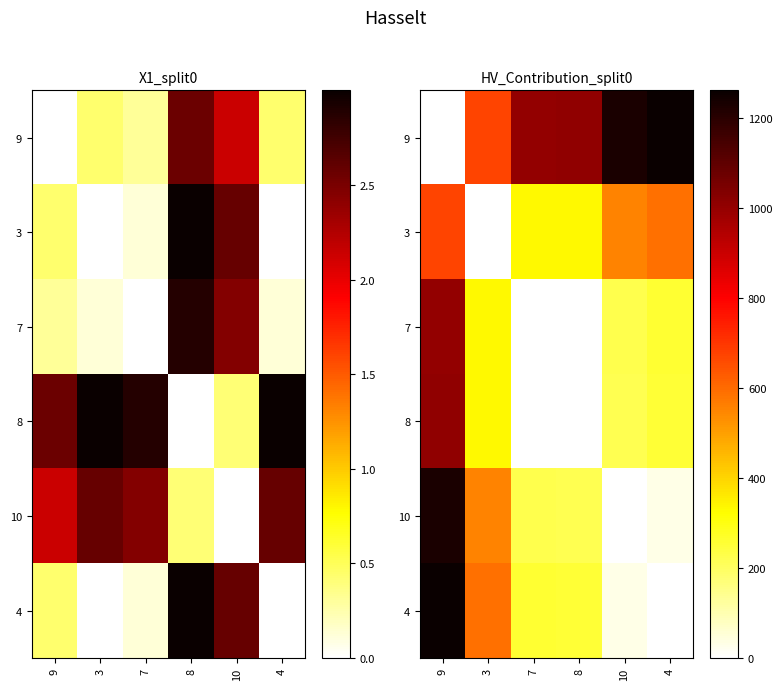

At which label does 7 reach its peak?

9